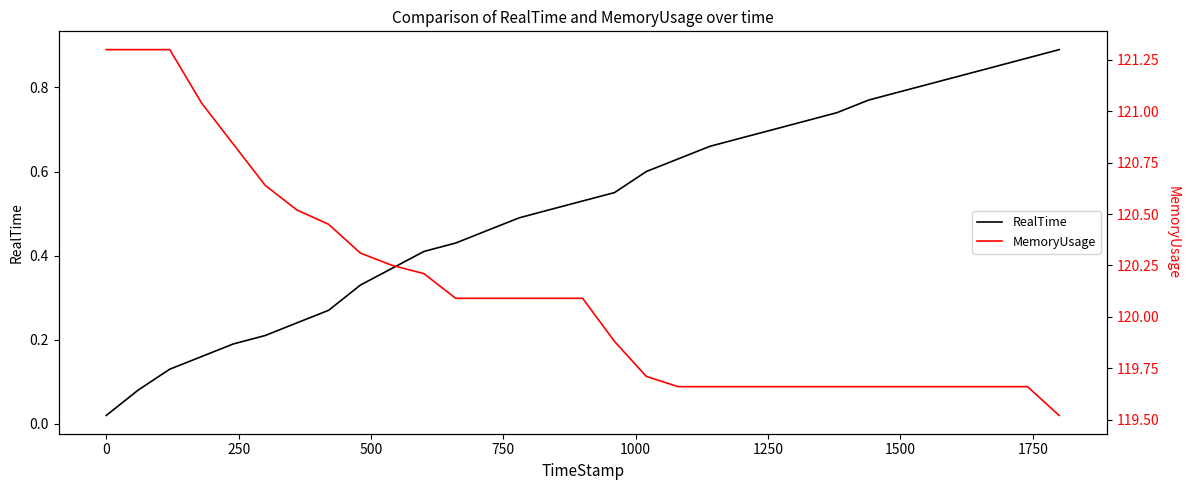

Is the value of RealTime at 30 greater than the value of MemoryUsage at 1750?

No